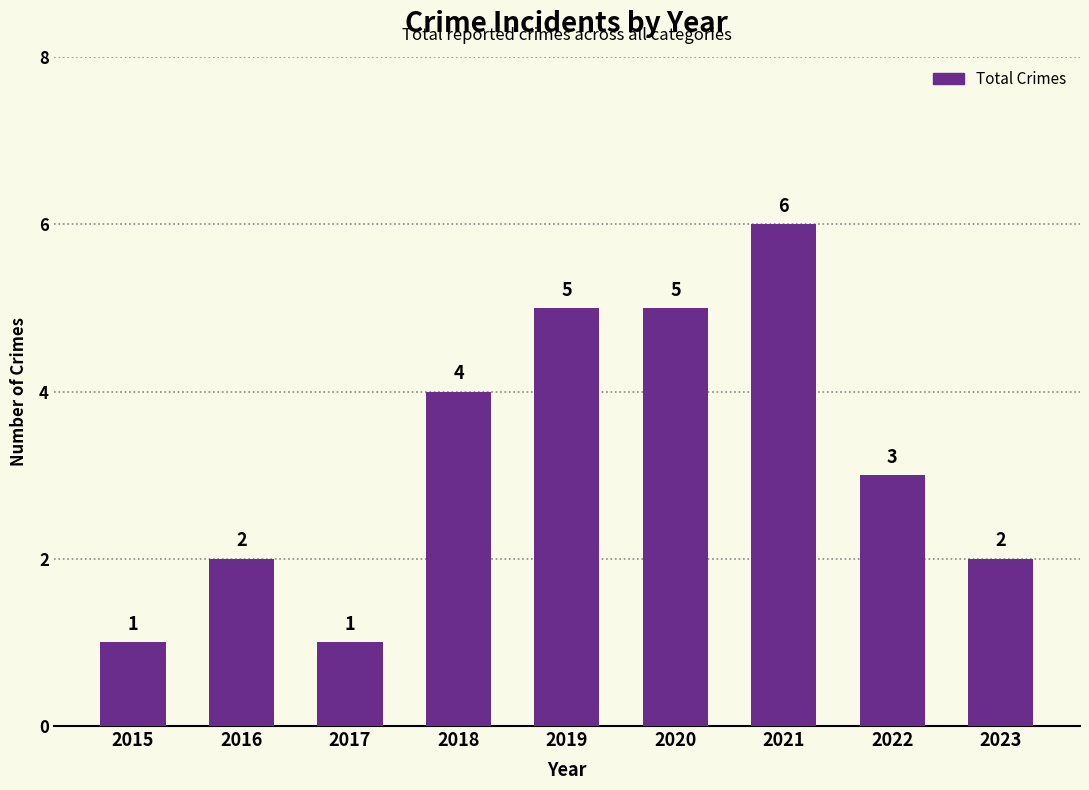

At which category does the chart reach its peak across all series?

2021